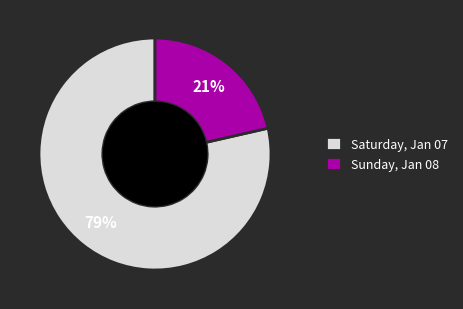

Does Saturday, Jan 07 account for over 50% of the chart?

Yes